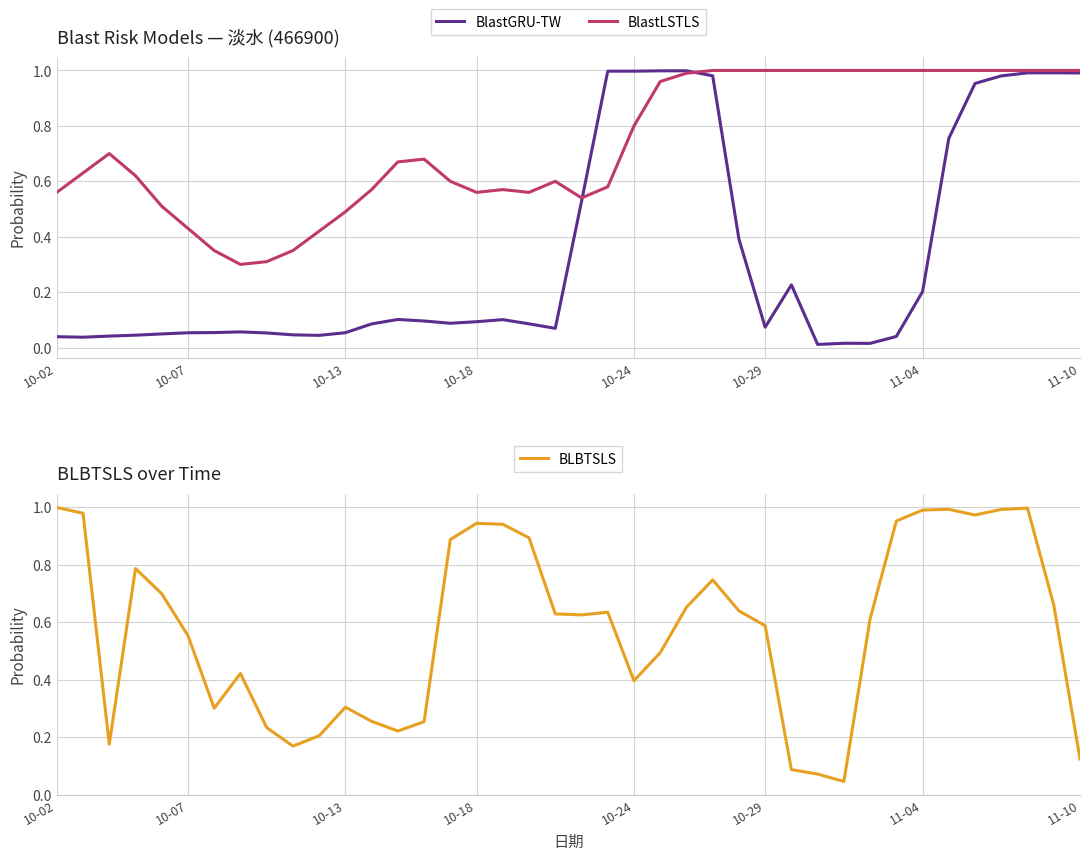

The BLBTSLS series shows 0.7 at 10-18. True or false?

False